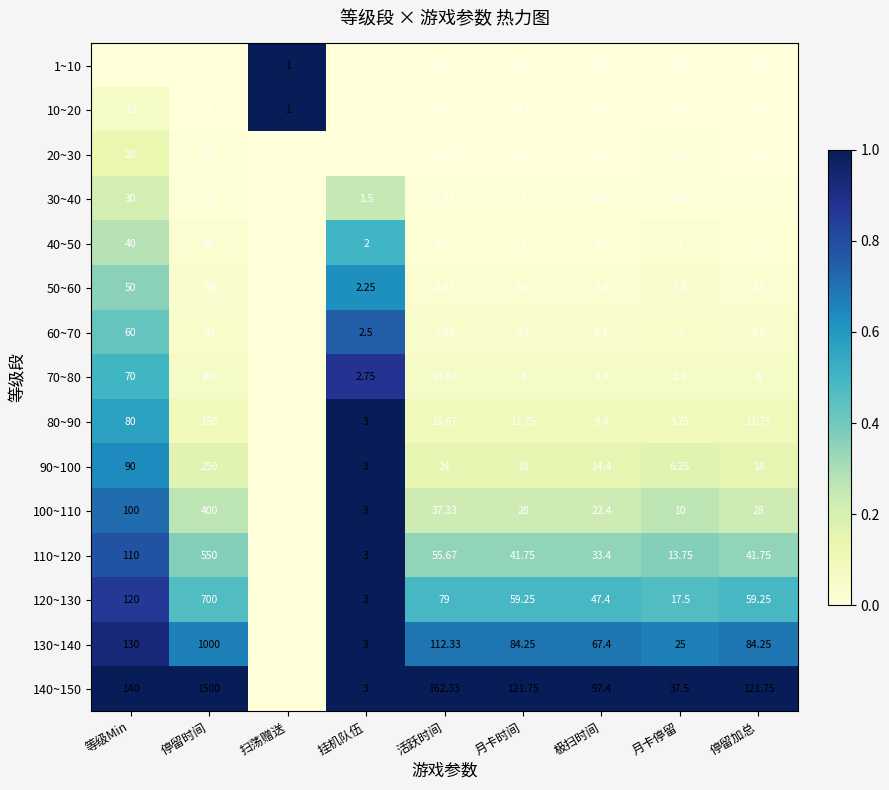

At which label does 70~80 first exceed 8?

等级Min